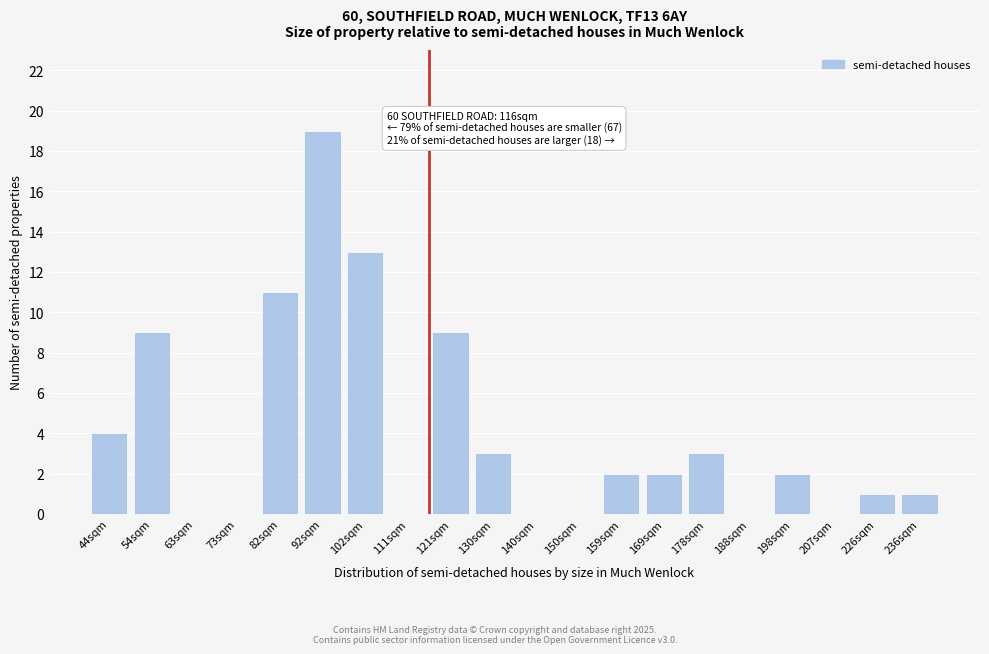

Reading right to left, extract all data points from this chart.

236sqm=1	226sqm=1	207sqm=0	198sqm=2	188sqm=0	178sqm=3	169sqm=2	159sqm=2	150sqm=0	140sqm=0	130sqm=3	121sqm=9	111sqm=0	102sqm=13	92sqm=19	82sqm=11	73sqm=0	63sqm=0	54sqm=9	44sqm=4